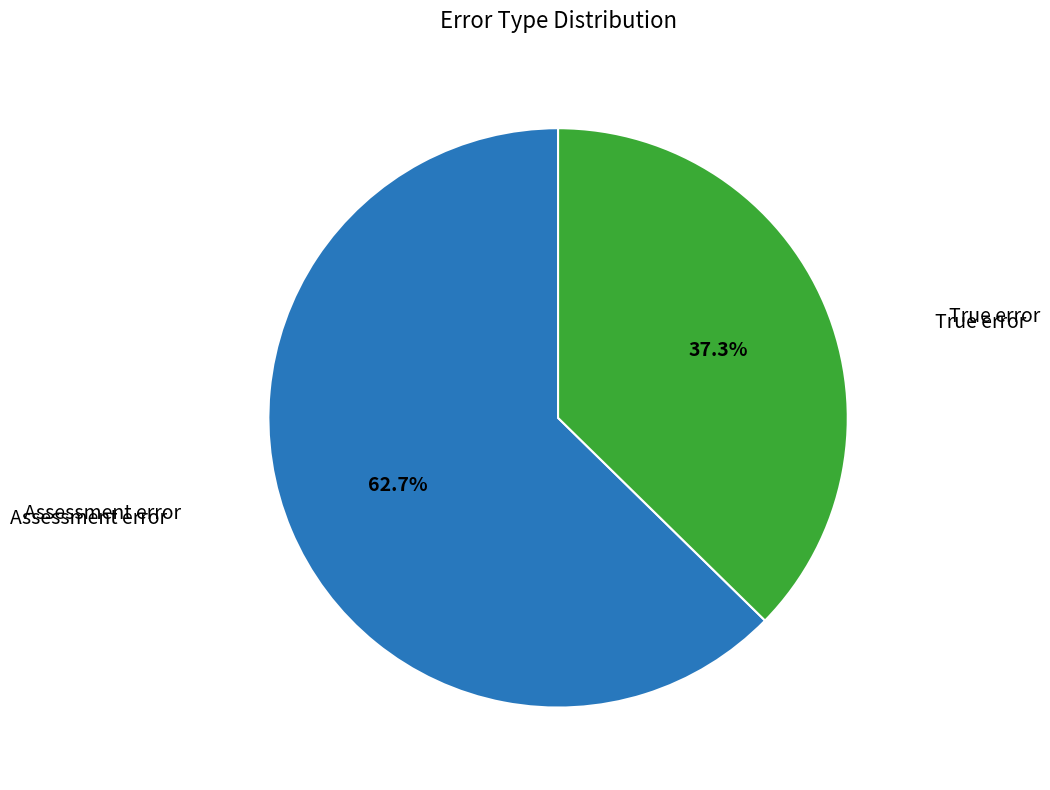

Does any single category account for the majority?

Yes